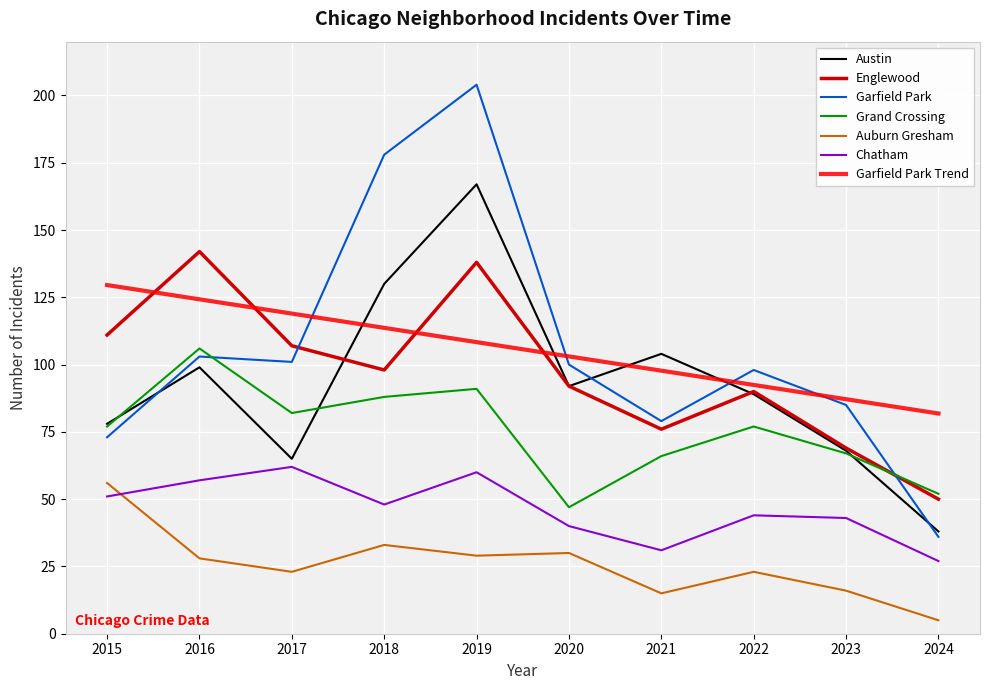

What is the maximum value shown in the chart?

204.0